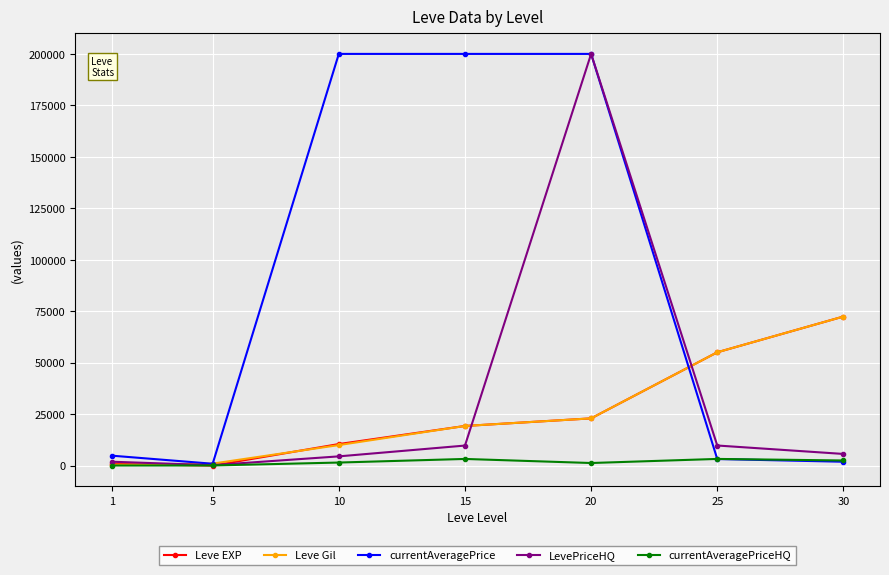

True or false: LevePriceHQ has more than 0 points higher than both neighbors.

True